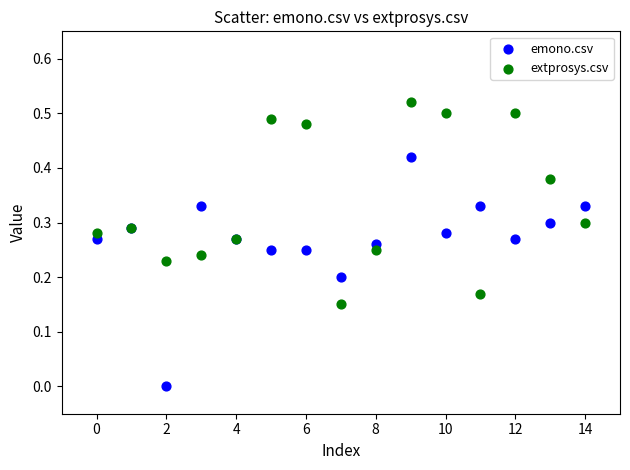

Which series has the widest spread of Y values?

emono.csv